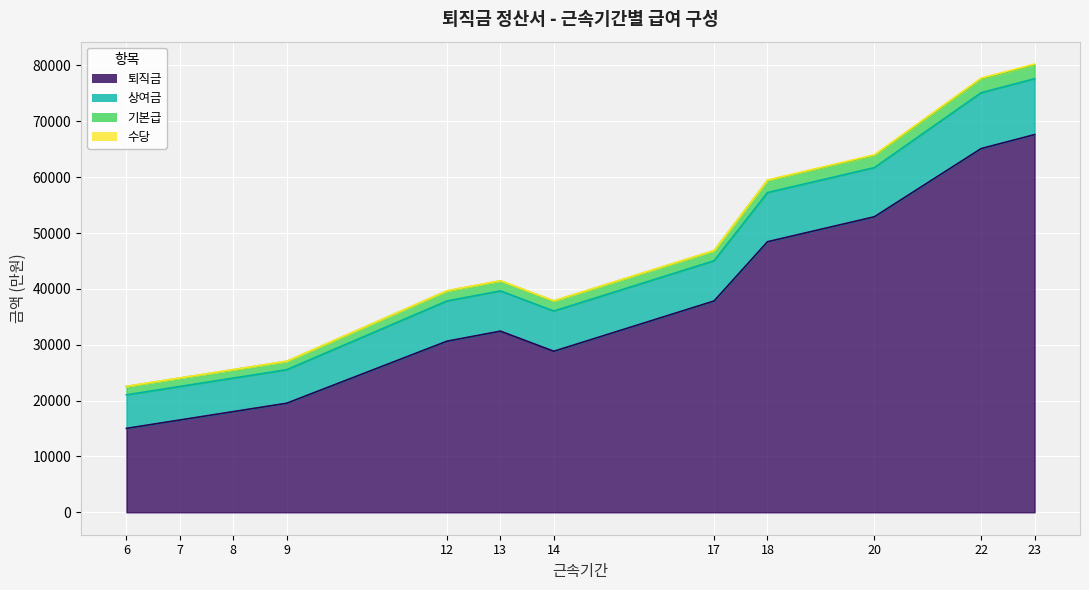

Is it true that 기본급 equals 63910 at 20?

True